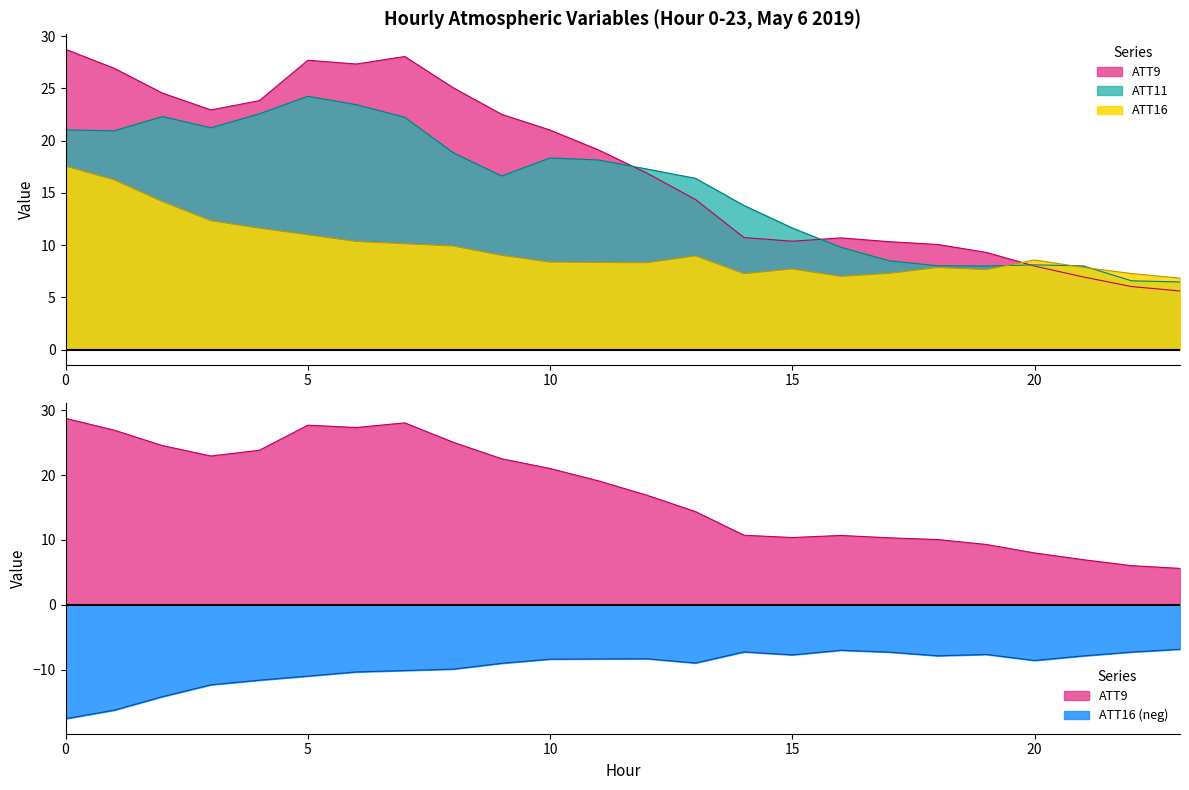

Where is the first local minimum for ATT16?

12